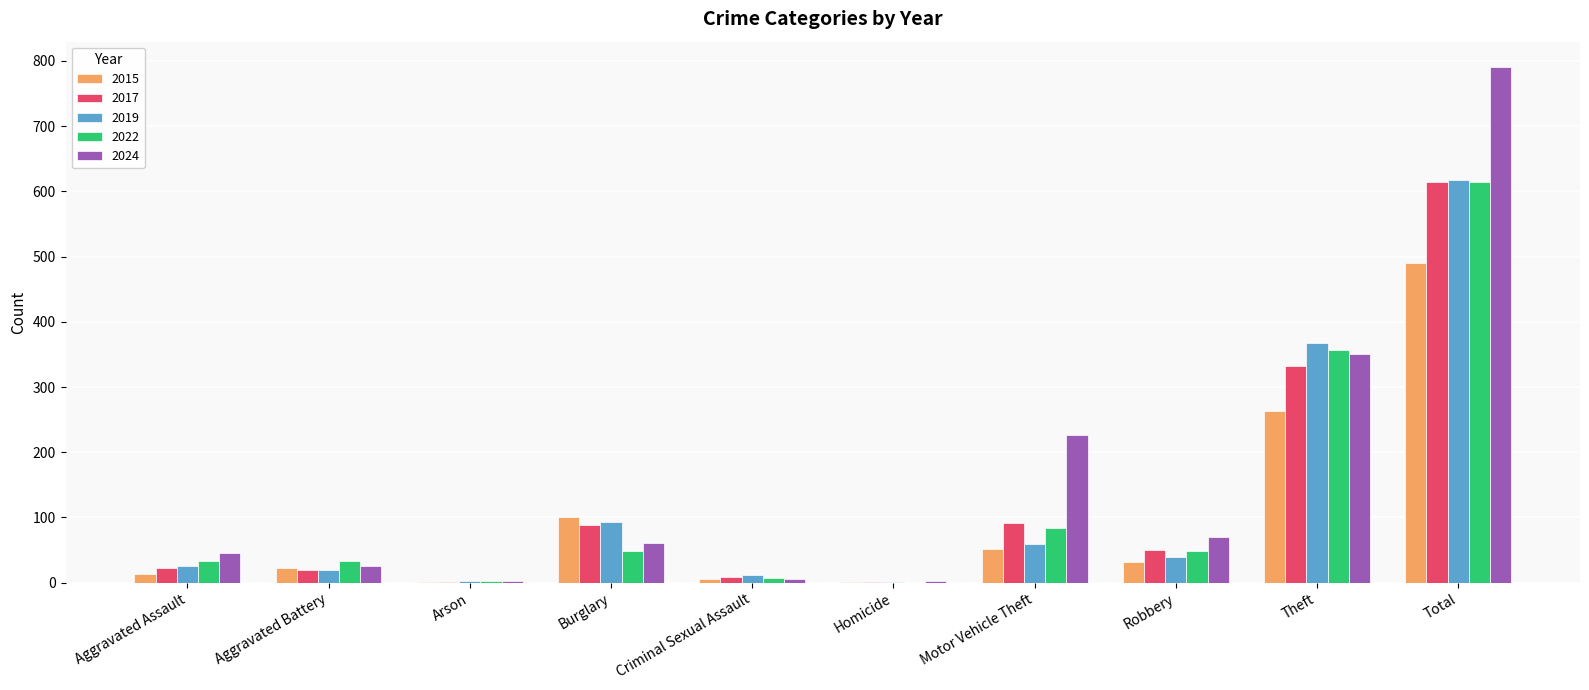

What is the maximum value for 2022?

615